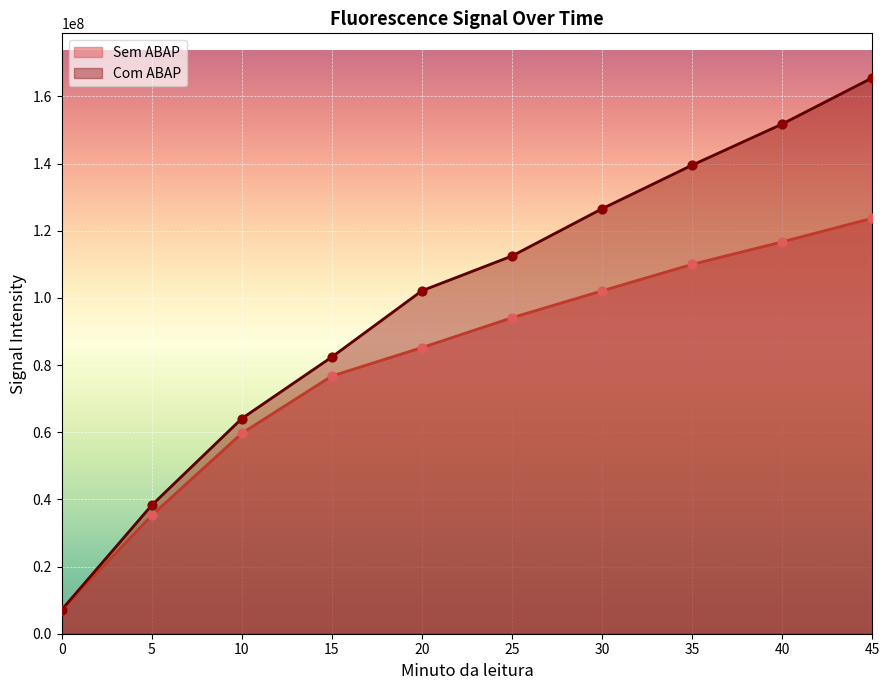

Which series has the largest total across all categories?

Com ABAP